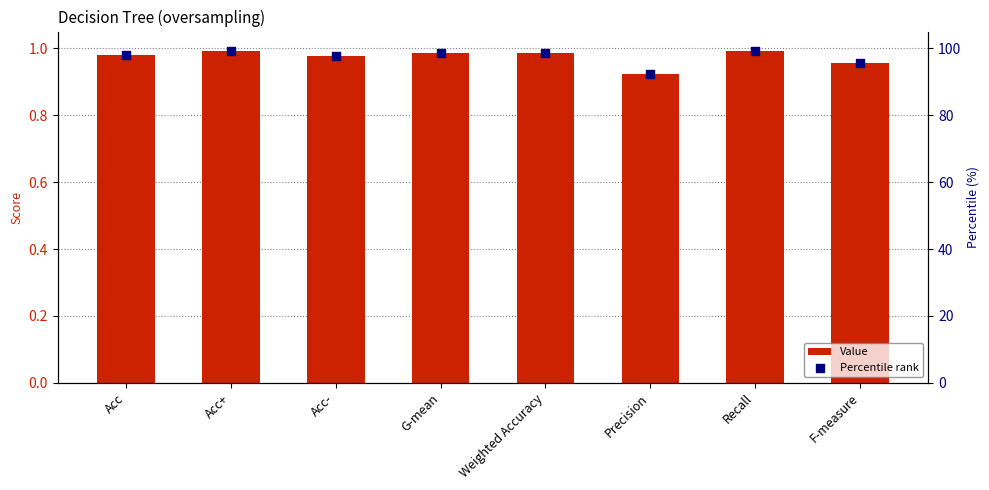

Which series reaches the minimum Y coordinate?

Value